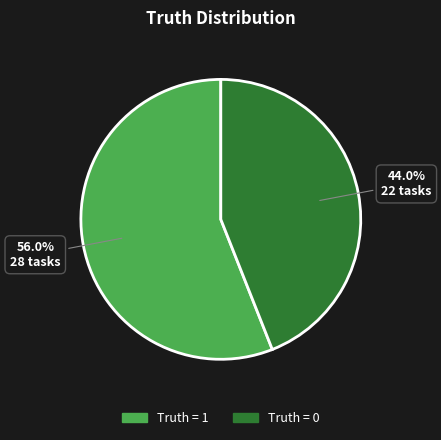

Combined, do Truth = 0 and Truth = 1 account for over 50%?

Yes